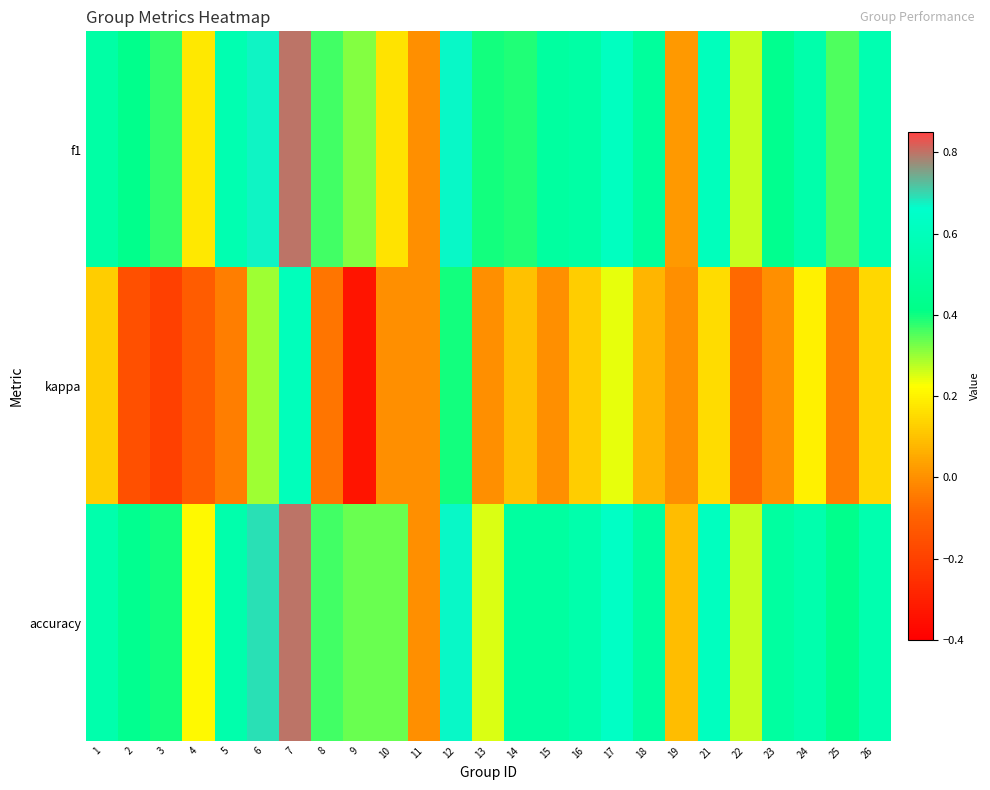

Which series has the largest range (max minus min)?

kappa